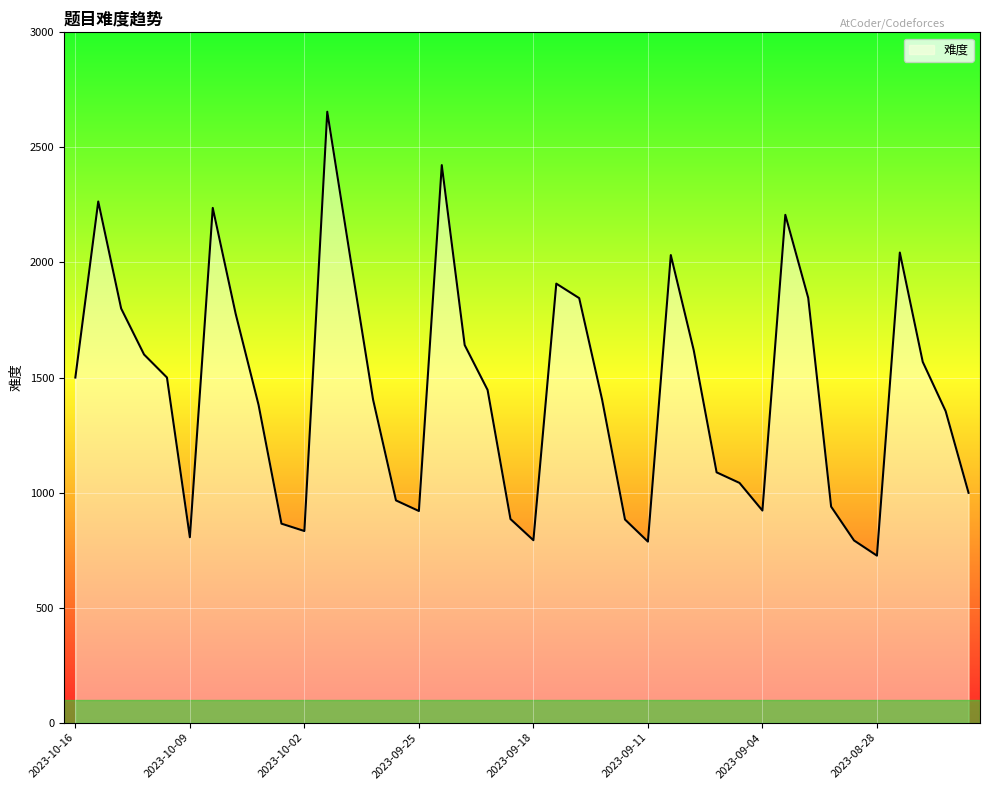

What is the maximum value shown in the chart?

2655